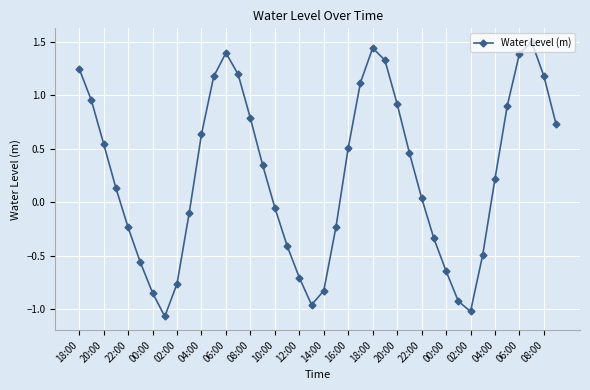

How many points are higher than both their immediate neighbors (excluding endpoints)?

3